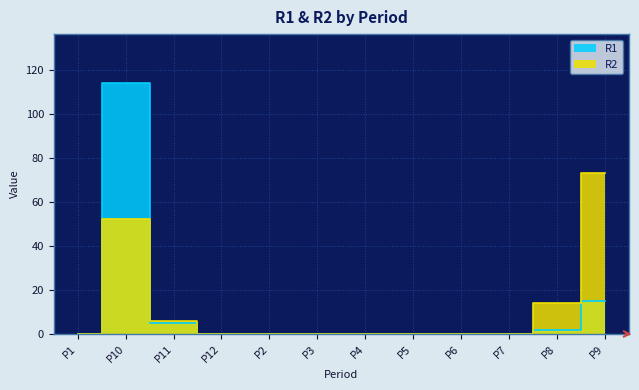

True or false: R2 has more than 2 points higher than both neighbors.

False